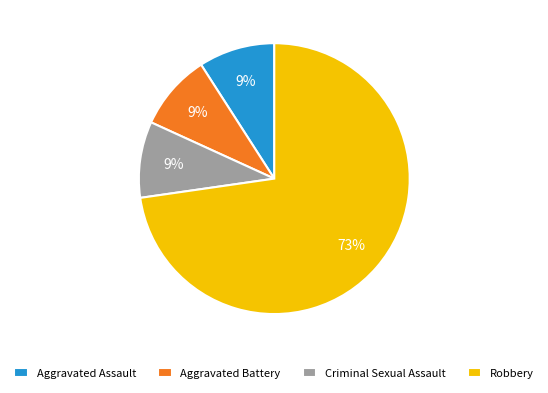

True or false: Aggravated Battery accounts for 9% of the total.

True